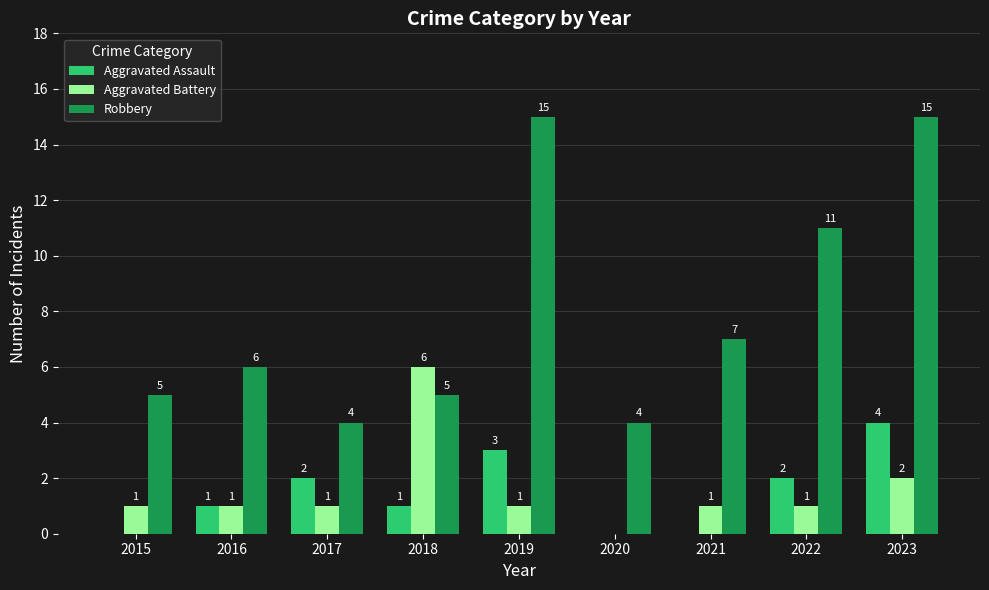

What is the sum of the Aggravated Battery values at 2016 and 2023?

3